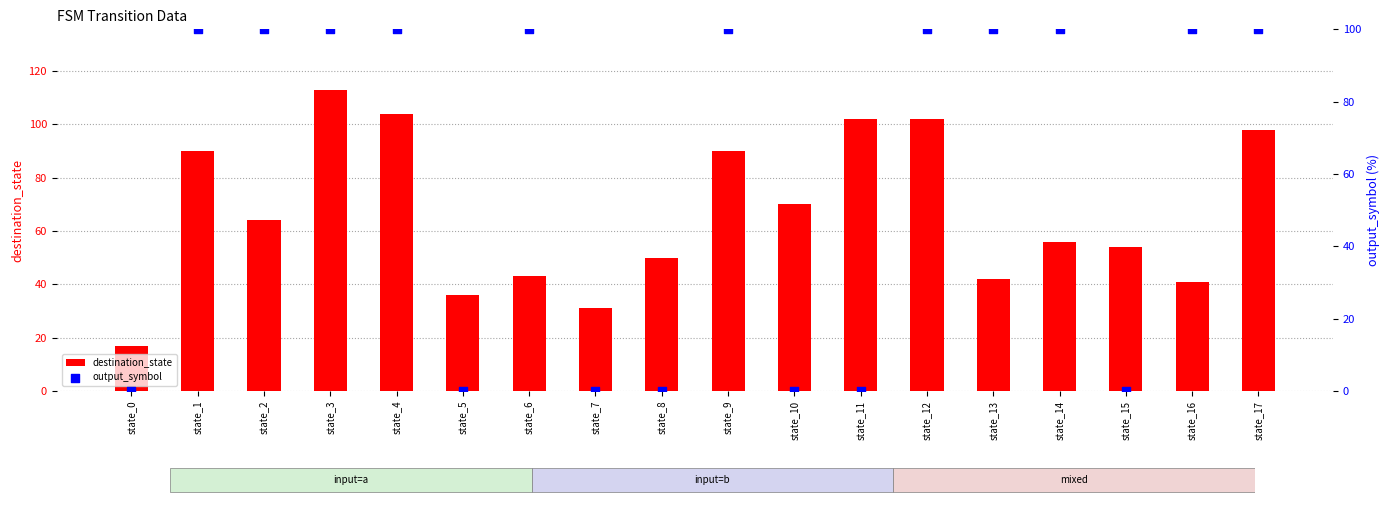

At which category is the sum across all series the highest?

state_3